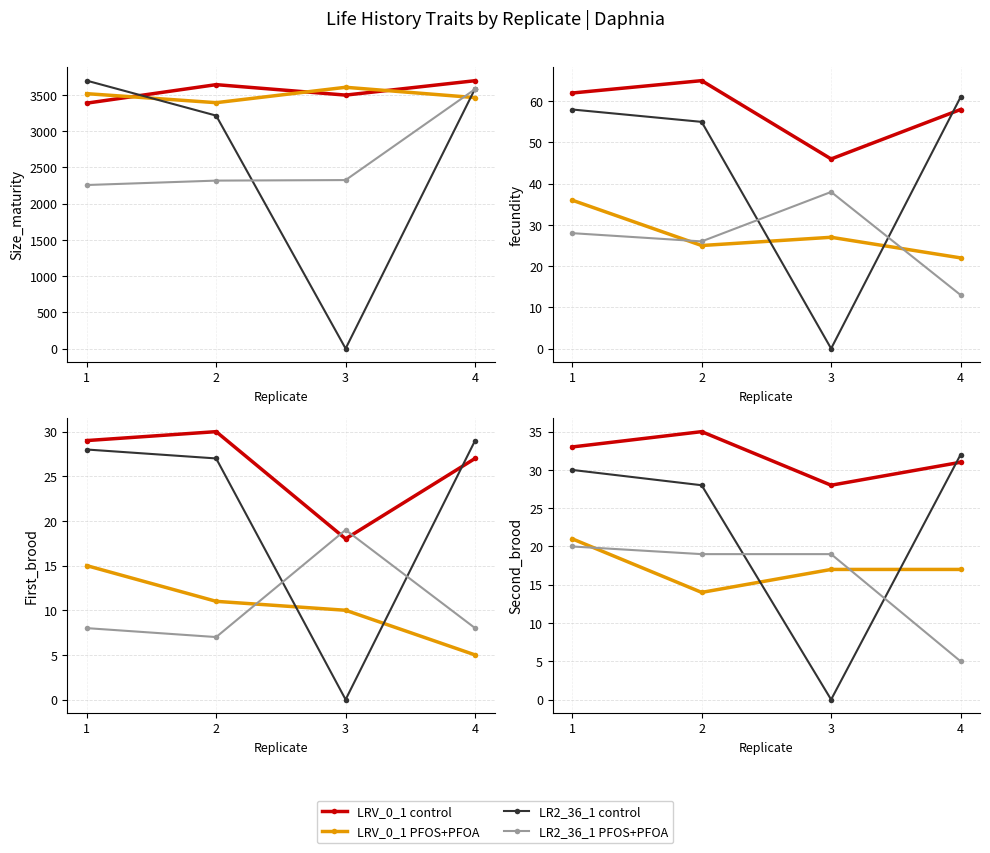

What is the value of the LR2_36_1 PFOS+PFOA point at the 4th from the left?

5